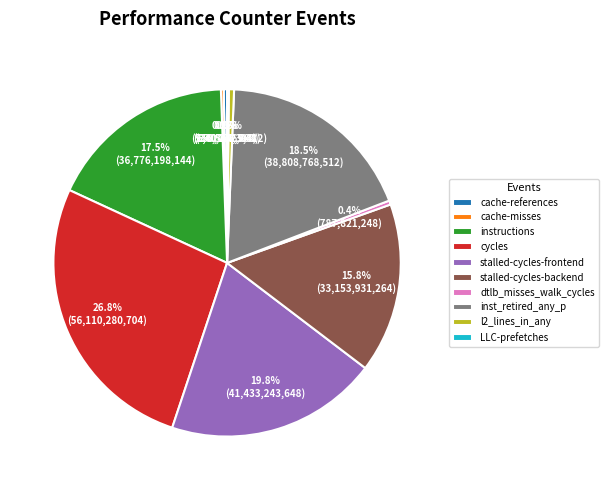

What percentage do inst_retired_any_p and cache-references together represent?

18.8%